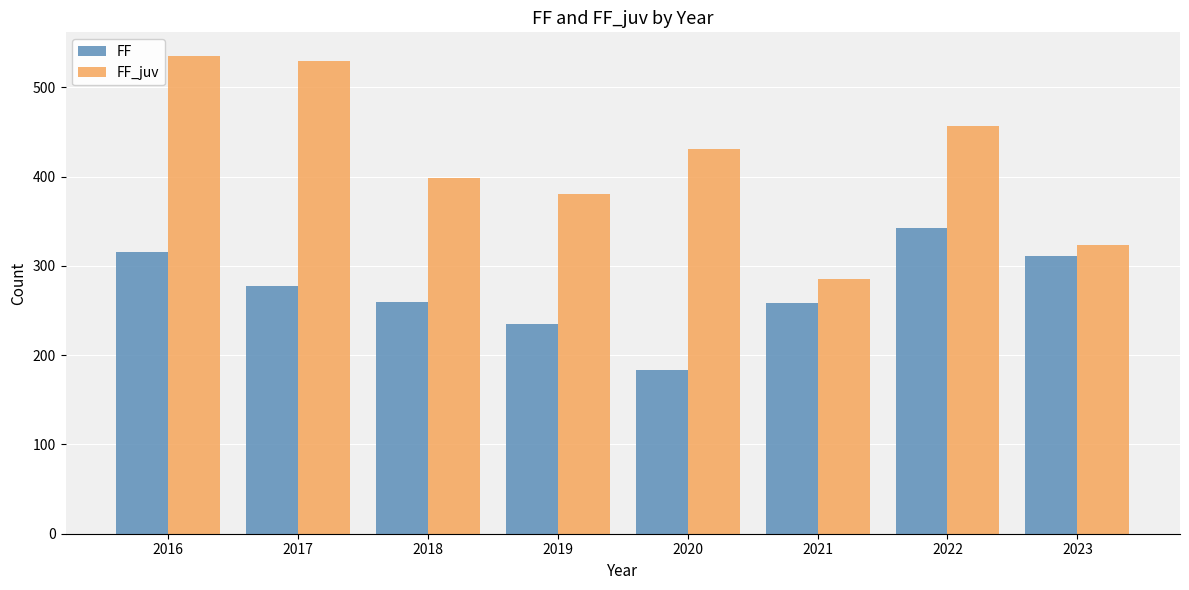

Which category has the lowest value across all series?

2020